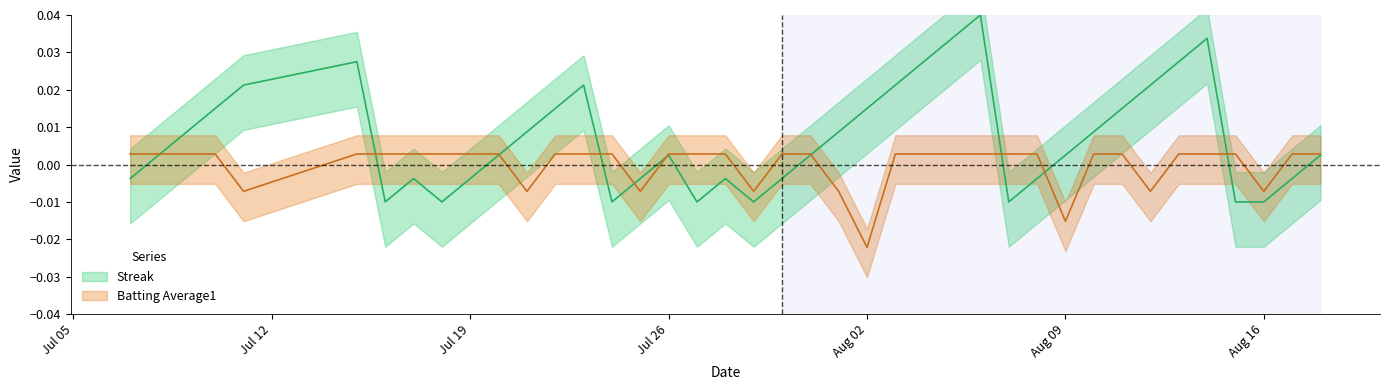

Does the chart display data point markers on the line(s)?

No